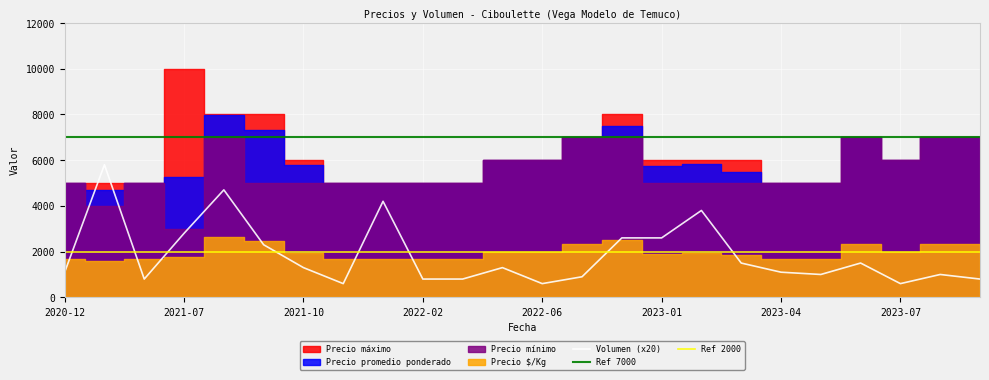

At which label is Volumen (x20) closest to 3200?

2021-07